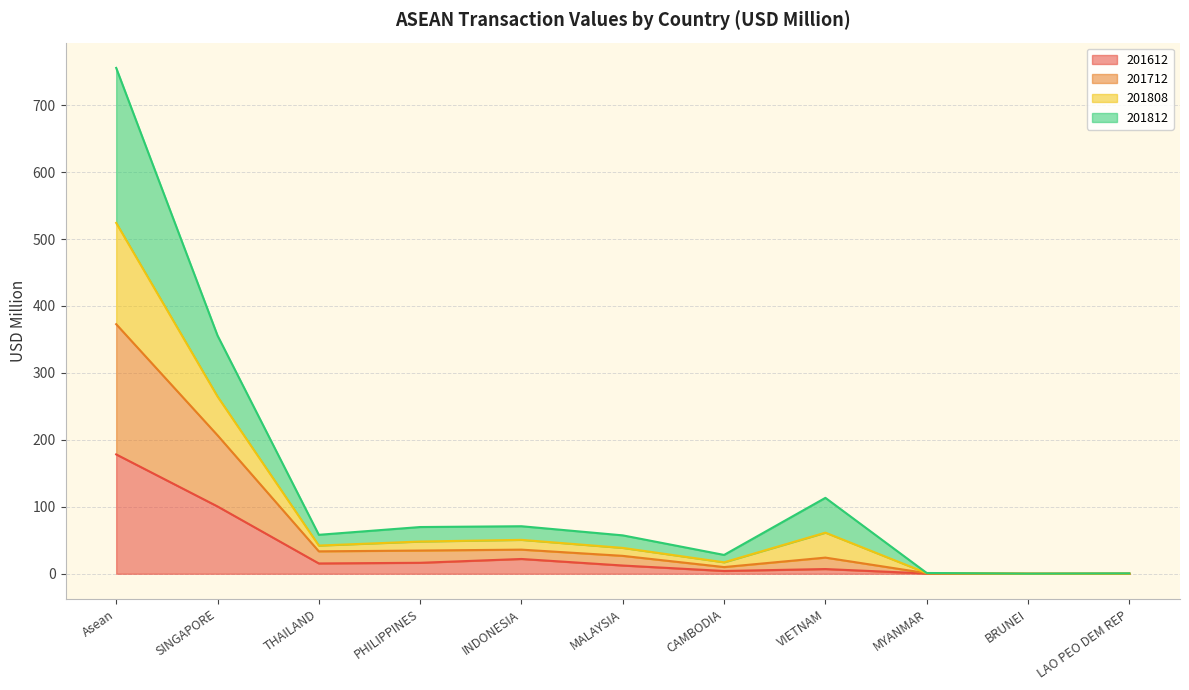

At which category is the sum across all series the highest?

Asean